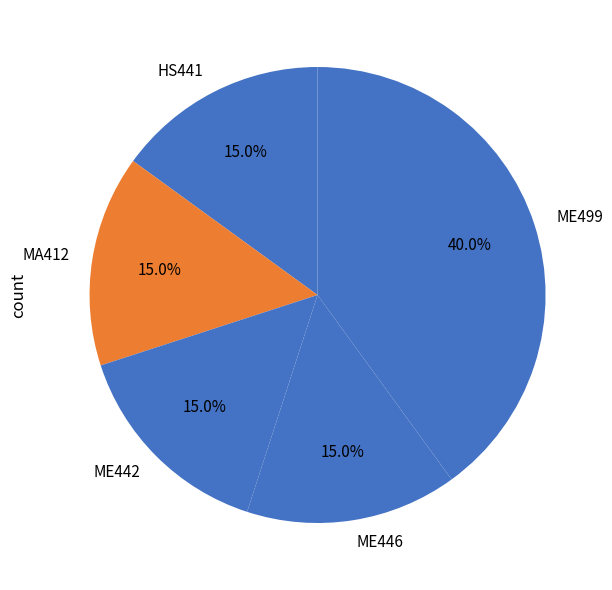

What is the largest slice in the pie chart?

ME499